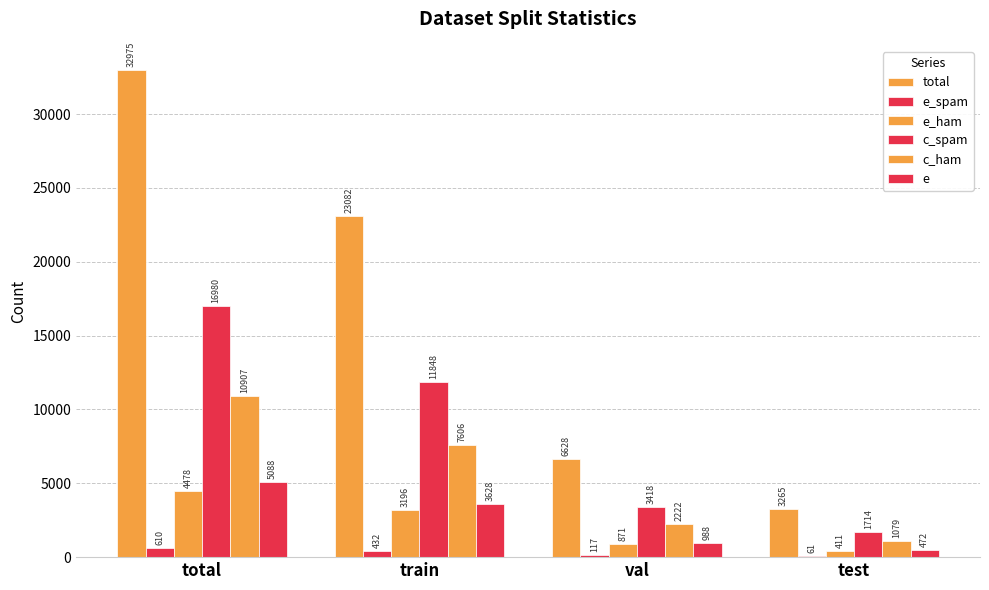

Reading left to right, list all the values displayed in this chart.

total: total=32975	train=23082	val=6628	test=3265
e_spam: total=610	train=432	val=117	test=61
e_ham: total=4478	train=3196	val=871	test=411
c_spam: total=16980	train=11848	val=3418	test=1714
c_ham: total=10907	train=7606	val=2222	test=1079
e: total=5088	train=3628	val=988	test=472